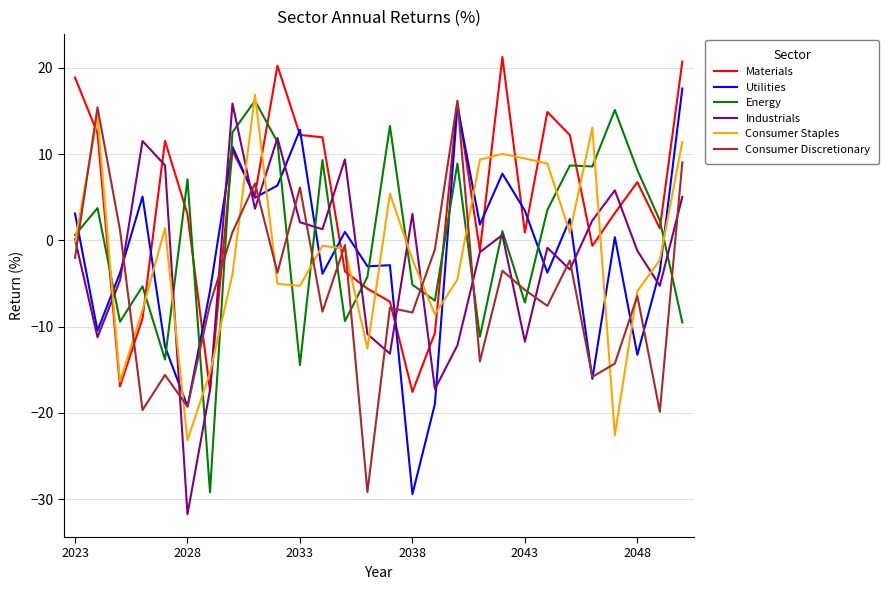

What is the lowest value of the Industrials series?

-31.7